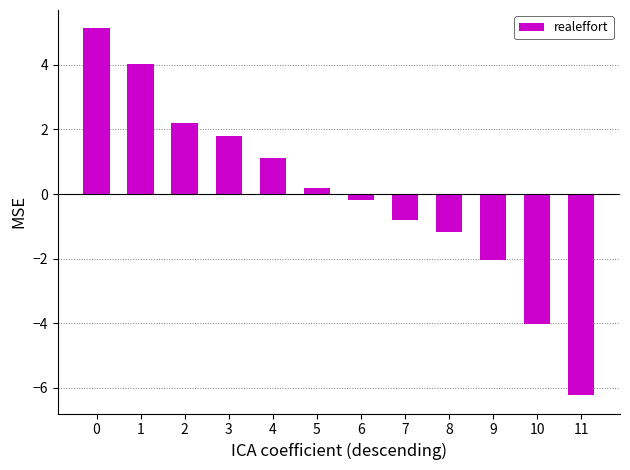

What is the minimum value shown in the chart?

-6.2